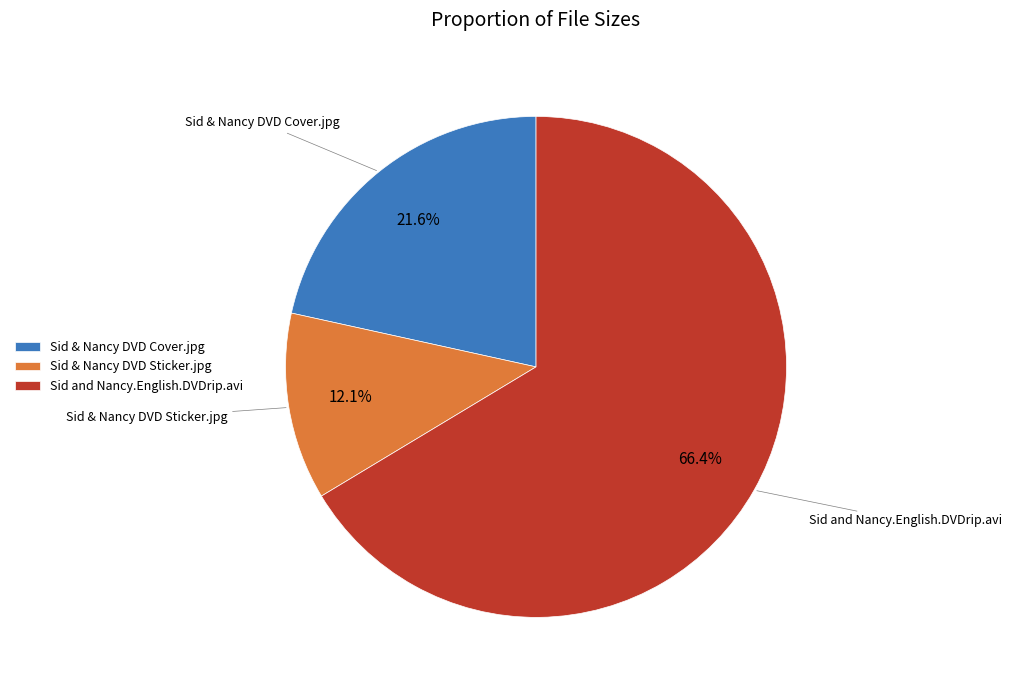

Is the sum of Sid & Nancy DVD Cover.jpg and Sid & Nancy DVD Sticker.jpg greater than half?

No